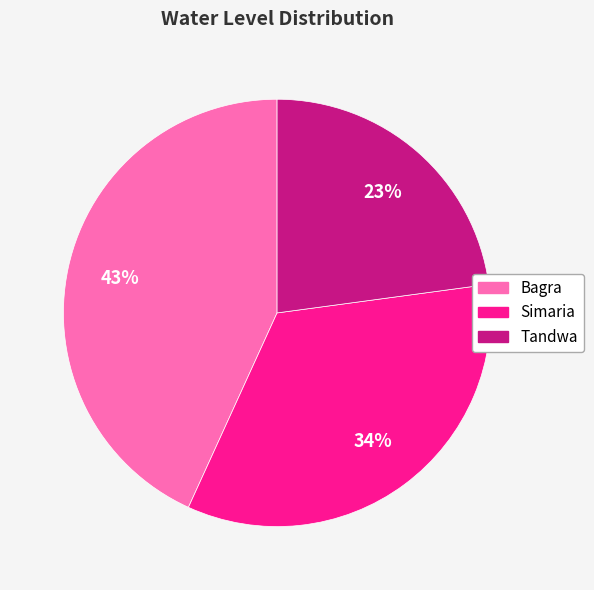

Between Bagra and Tandwa, which is larger?

Bagra